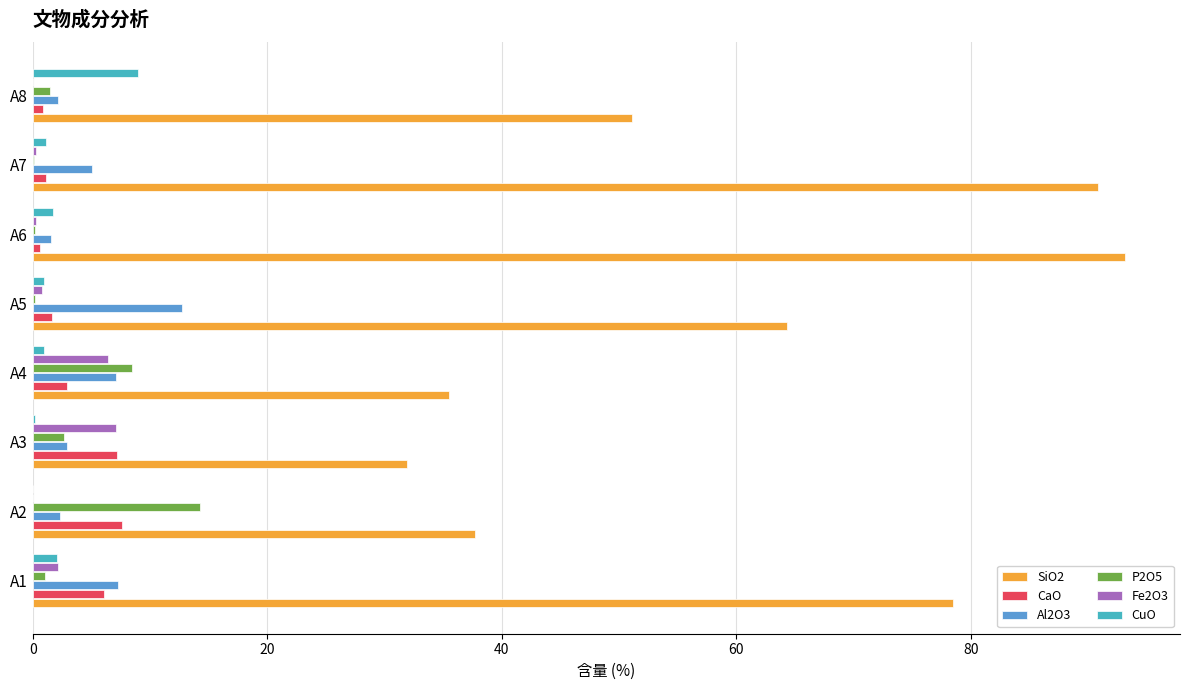

Which label corresponds to the largest value in the chart?

A6